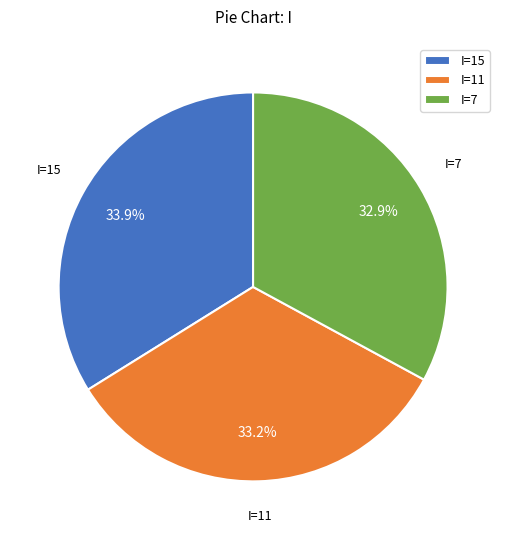

What percentage do I=11 and I=7 together represent?

66.1%